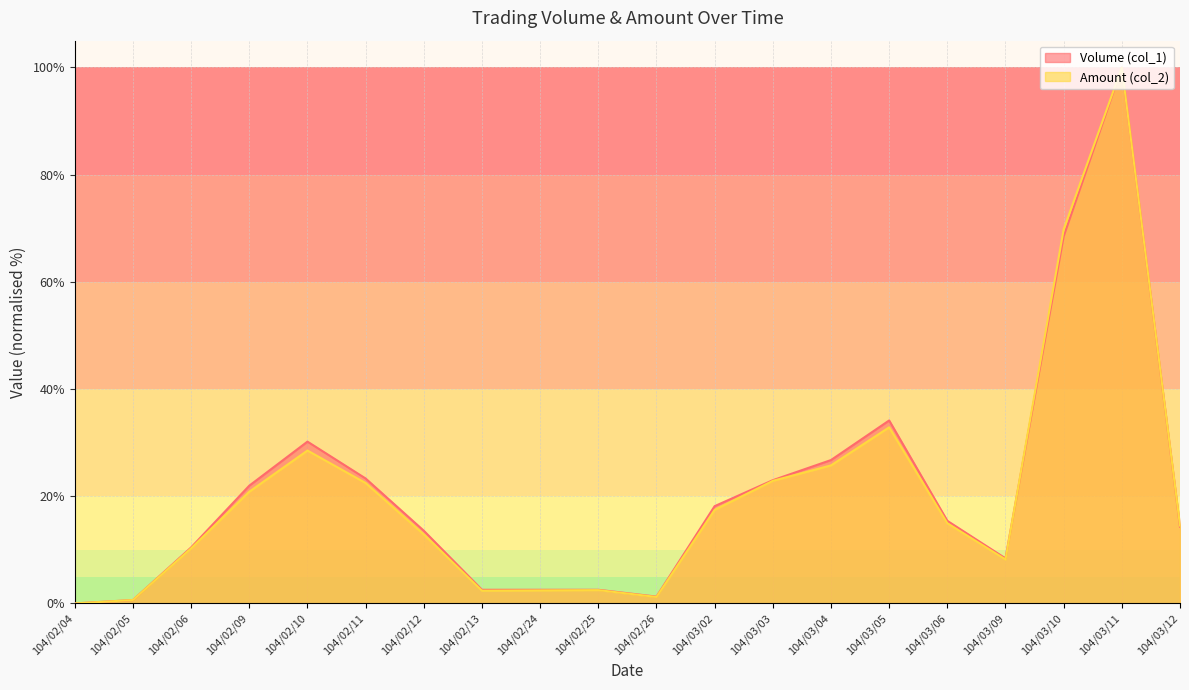

At how many categories does at least one series exceed 85?

1